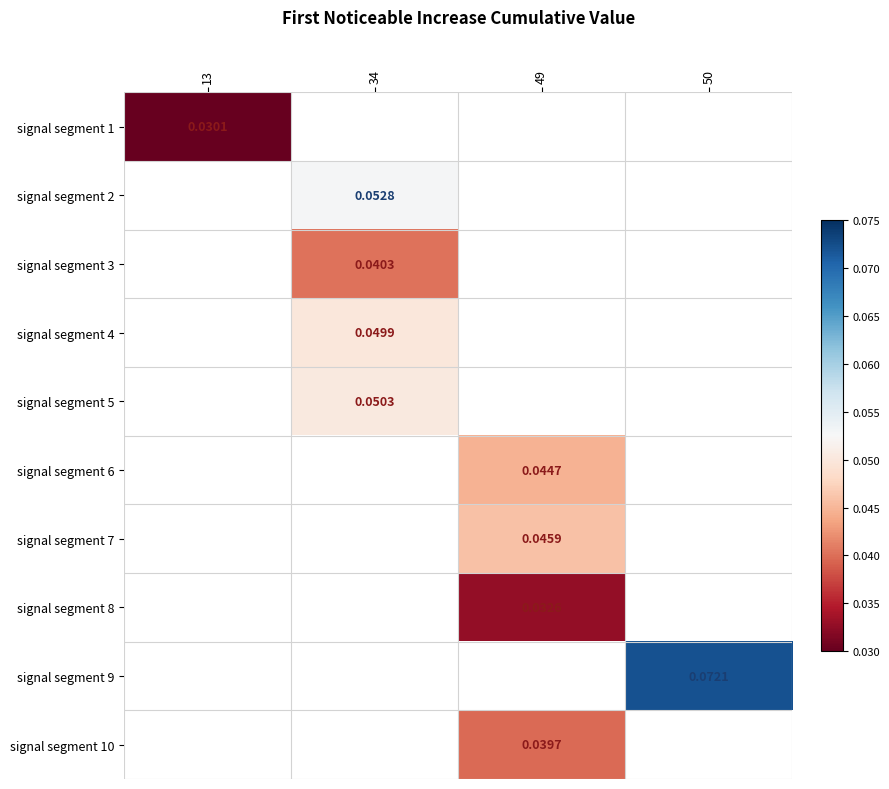

Is the value of signal segment 6 at 49 greater than the value of signal segment 5 at 34?

No